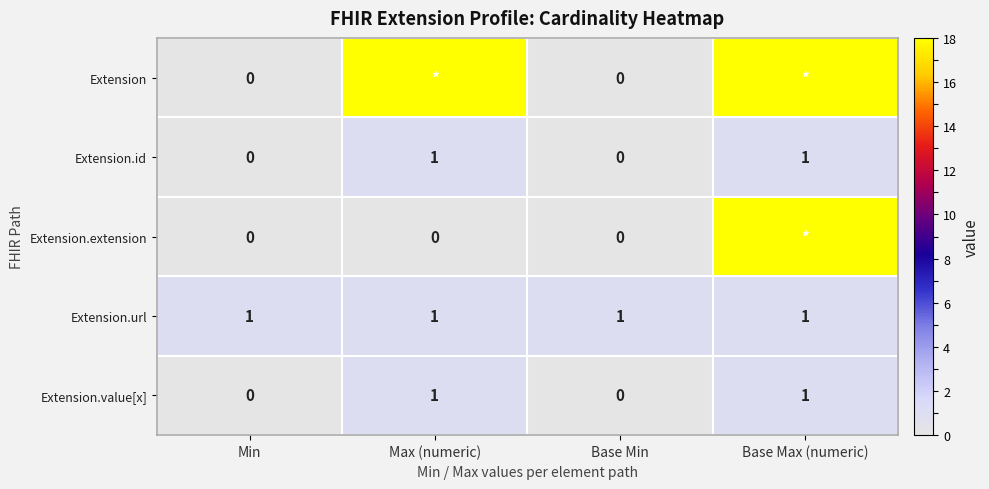

The Extension.id series shows 2 at Max (numeric). True or false?

False